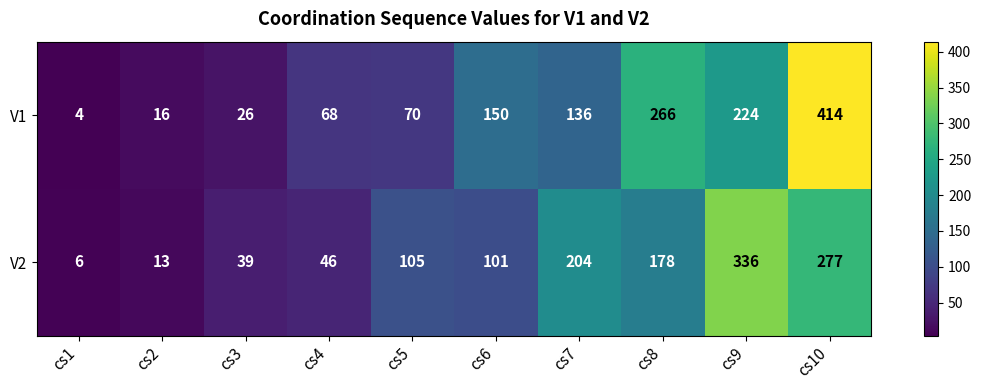

Reading left to right, extract all data points from this chart.

V1: cs1=4	cs2=16	cs3=26	cs4=68	cs5=70	cs6=150	cs7=136	cs8=266	cs9=224	cs10=414
V2: cs1=6	cs2=13	cs3=39	cs4=46	cs5=105	cs6=101	cs7=204	cs8=178	cs9=336	cs10=277